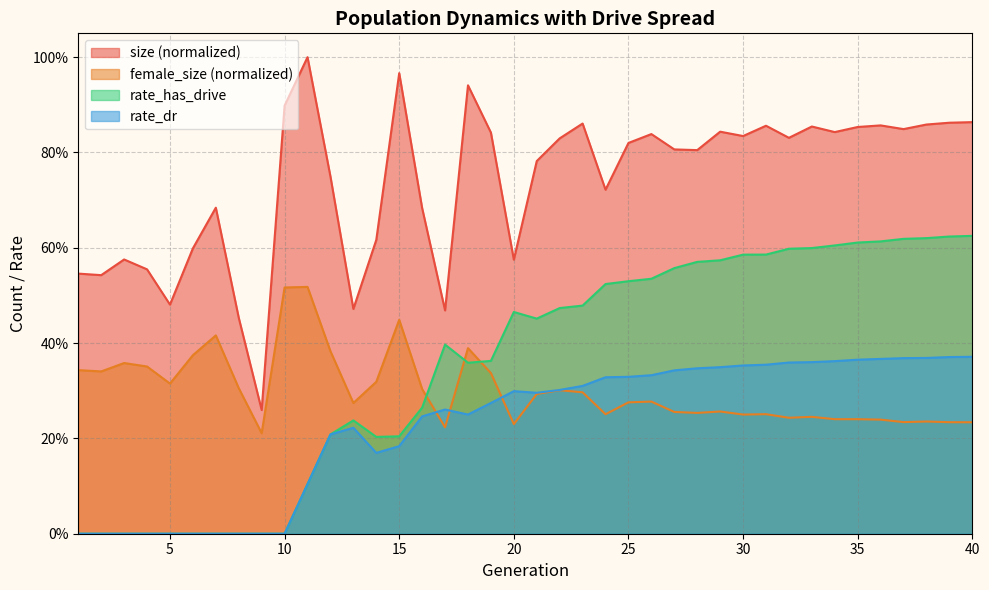

Reading left to right, list all the values displayed in this chart.

size: 0.5	0.5	0.6	0.6	0.5	0.6	0.7	0.5	0.3	0.9	1.0	0.7	0.5	0.6	1.0	0.7	0.5	0.9	0.8	0.6	0.8	0.8	0.9	0.7	0.8	0.8	0.8	0.8	0.8	0.8	0.9	0.8	0.9	0.8	0.9	0.9	0.8	0.9	0.9	0.9
female_size: 0.3	0.3	0.4	0.4	0.3	0.4	0.4	0.3	0.2	0.5	0.5	0.4	0.3	0.3	0.4	0.3	0.2	0.4	0.3	0.2	0.3	0.3	0.3	0.3	0.3	0.3	0.3	0.3	0.3	0.3	0.3	0.2	0.2	0.2	0.2	0.2	0.2	0.2	0.2	0.2
rate_has_drive: 0.0	0.0	0.0	0.0	0.0	0.0	0.0	0.0	0.0	0.0	0.1	0.2	0.2	0.2	0.2	0.3	0.4	0.4	0.4	0.5	0.5	0.5	0.5	0.5	0.5	0.5	0.6	0.6	0.6	0.6	0.6	0.6	0.6	0.6	0.6	0.6	0.6	0.6	0.6	0.6
rate_dr: 0.0	0.0	0.0	0.0	0.0	0.0	0.0	0.0	0.0	0.0	0.1	0.2	0.2	0.2	0.2	0.2	0.3	0.3	0.3	0.3	0.3	0.3	0.3	0.3	0.3	0.3	0.3	0.3	0.3	0.4	0.4	0.4	0.4	0.4	0.4	0.4	0.4	0.4	0.4	0.4